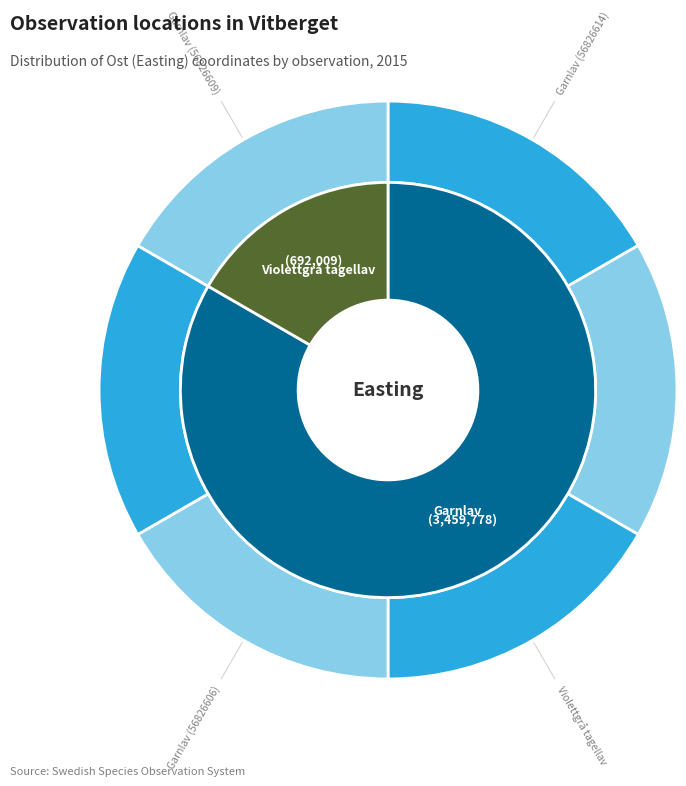

Which has a higher value, Violettgrå tagellav or Garnlav (56826606)?

Violettgrå tagellav